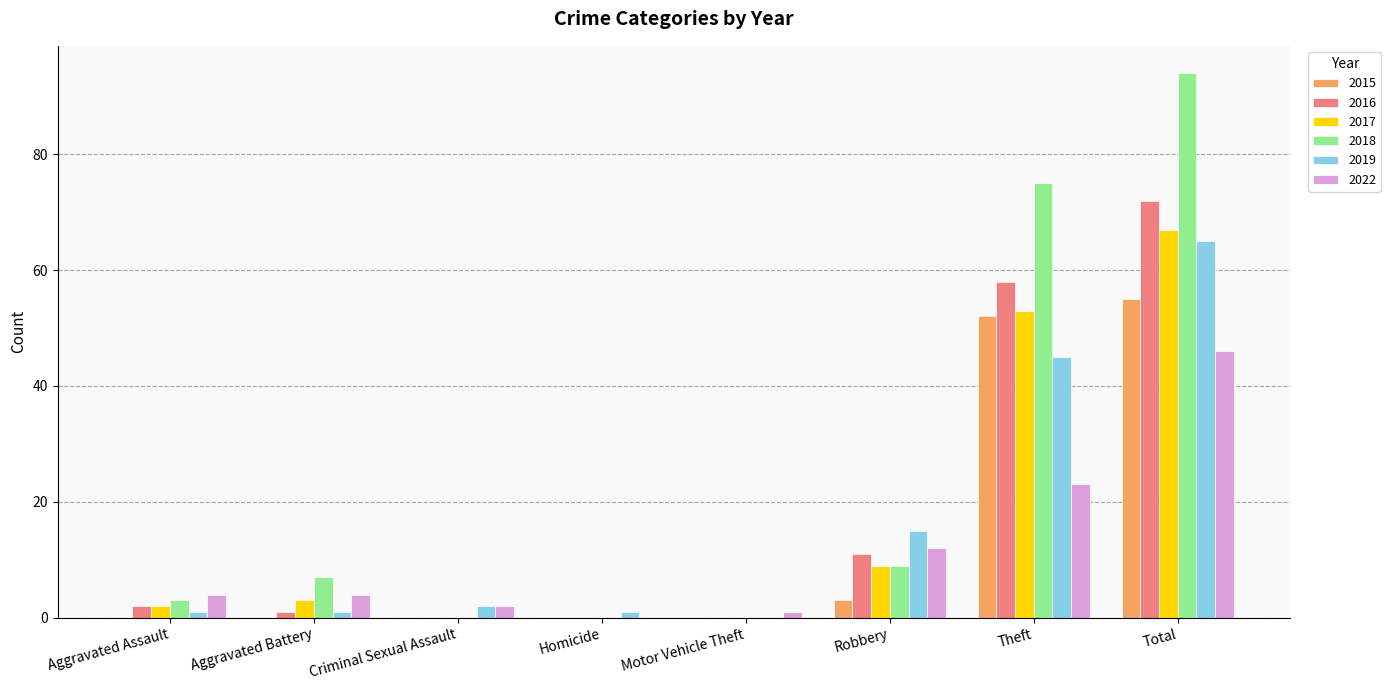

At which label is 2019 closest to 32?

Theft